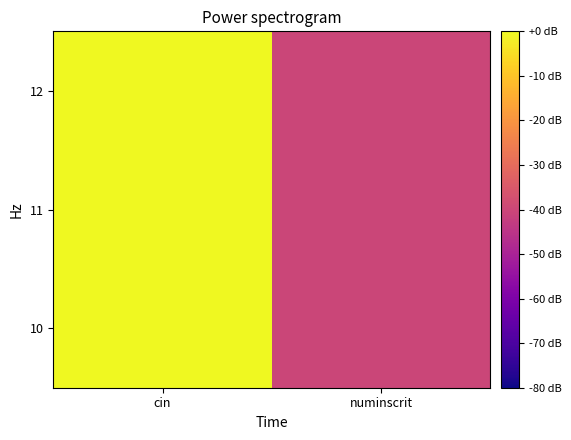

Reading left to right, transcribe all the data shown in this chart.

10: cin=-0.0	numinscrit=-40.2
11: cin=-0.0	numinscrit=-40.2
12: cin=0.0	numinscrit=-40.2